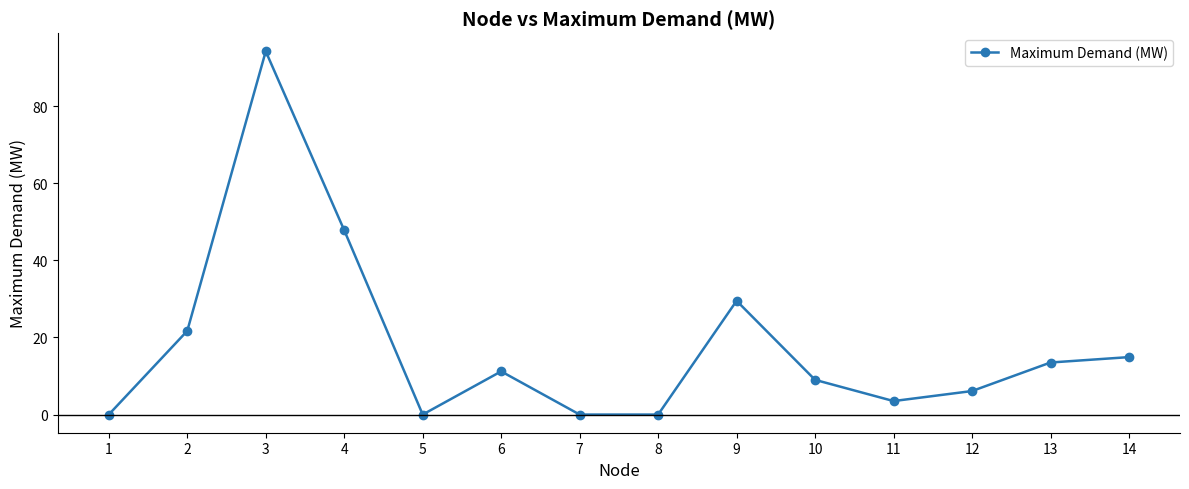

What is the approximate value at 6?

11.2